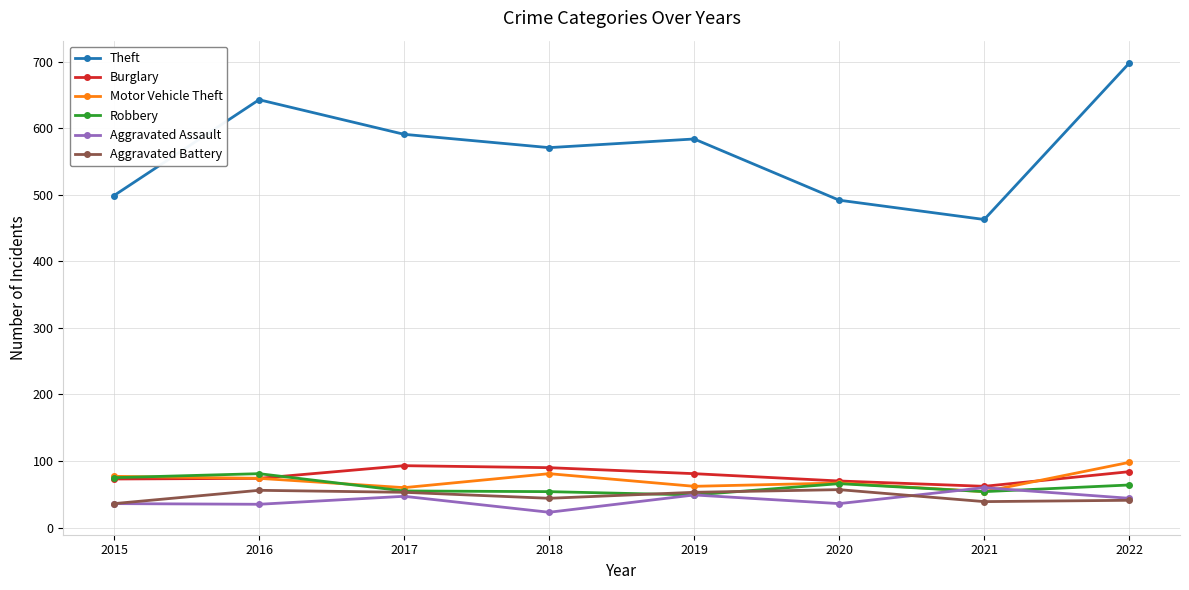

What is the highest value of the Aggravated Assault series?

60